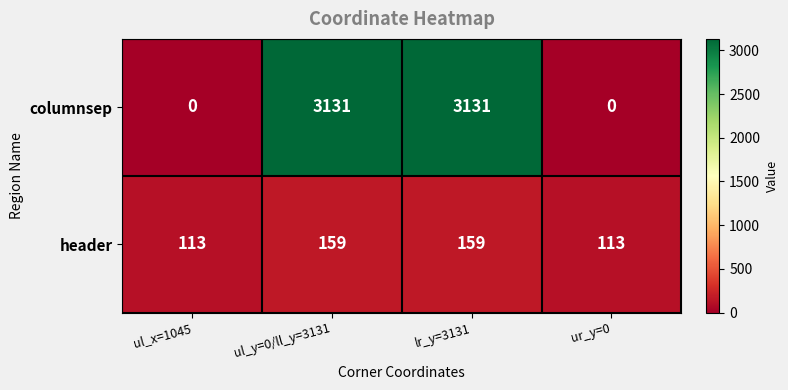

True or false: header has a value of 159 at ul_y=0/ll_y=3131.

True